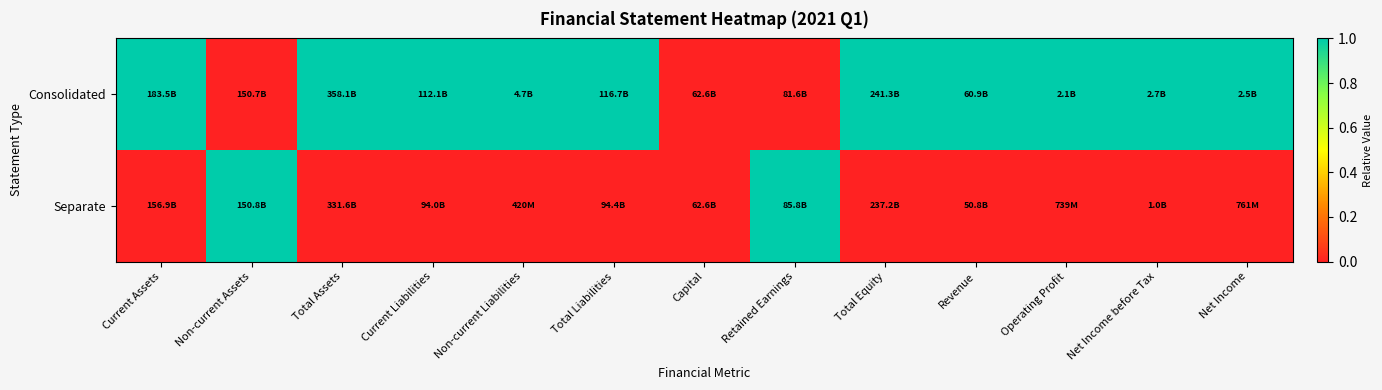

Reading left to right, transcribe all the data shown in this chart.

Consolidated: Current Assets=1	Non-current Assets=0	Total Assets=1	Current Liabilities=1	Non-current Liabilities=1	Total Liabilities=1	Capital=0	Retained Earnings=0	Total Equity=1	Revenue=1	Operating Profit=1	Net Income before Tax=1	Net Income=1
Separate: Current Assets=0	Non-current Assets=1	Total Assets=0	Current Liabilities=0	Non-current Liabilities=0	Total Liabilities=0	Capital=0	Retained Earnings=1	Total Equity=0	Revenue=0	Operating Profit=0	Net Income before Tax=0	Net Income=0